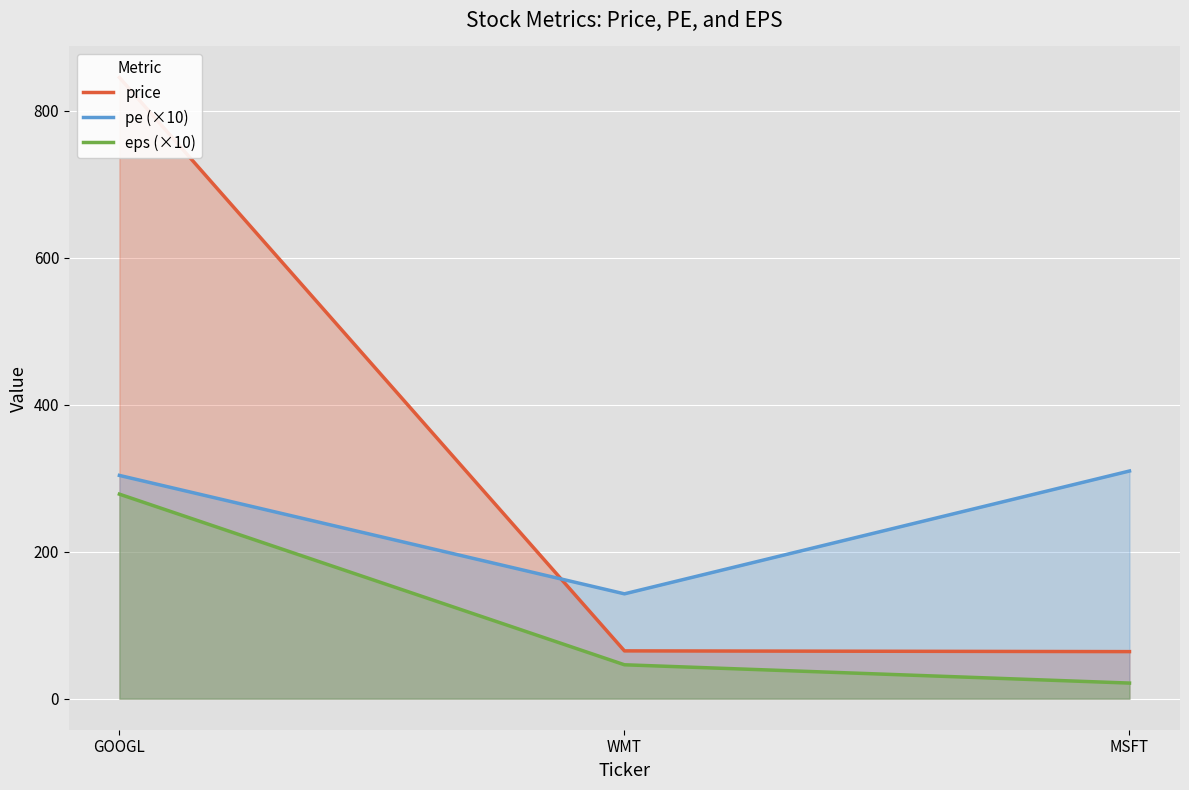

The pe (×10) series shows 142.6 at WMT. True or false?

True